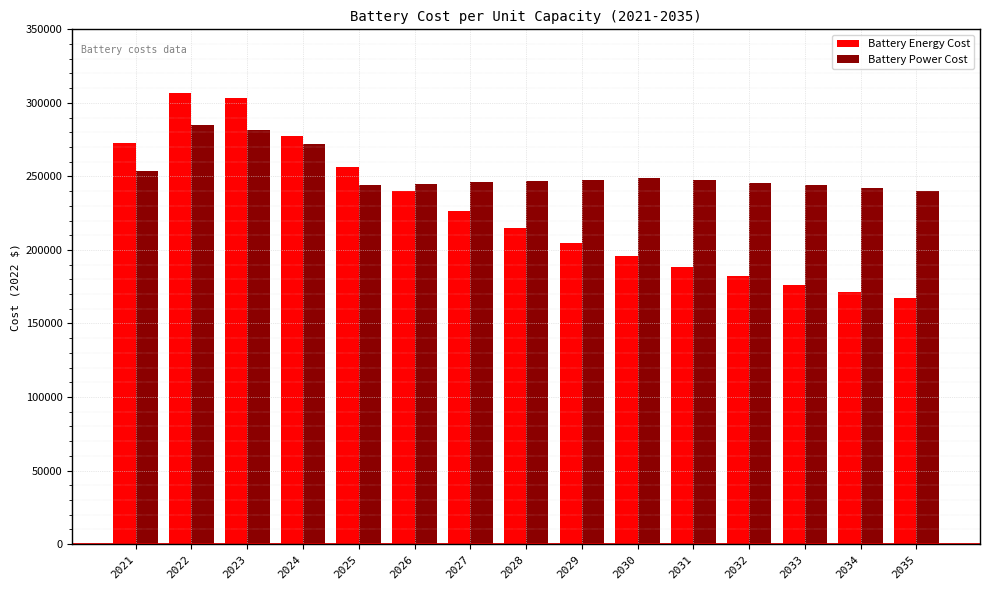

The Battery Power Cost series shows 335114 at 2034. True or false?

False